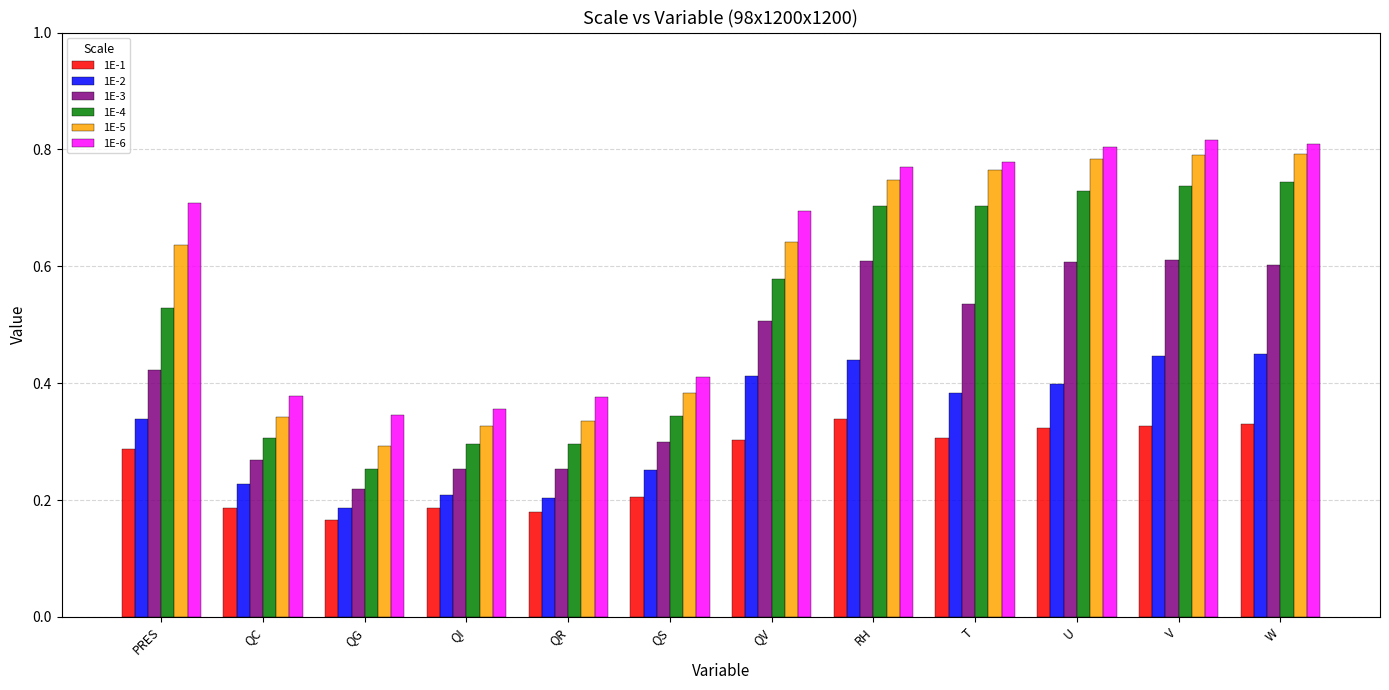

At how many categories does at least one series exceed 0?

12